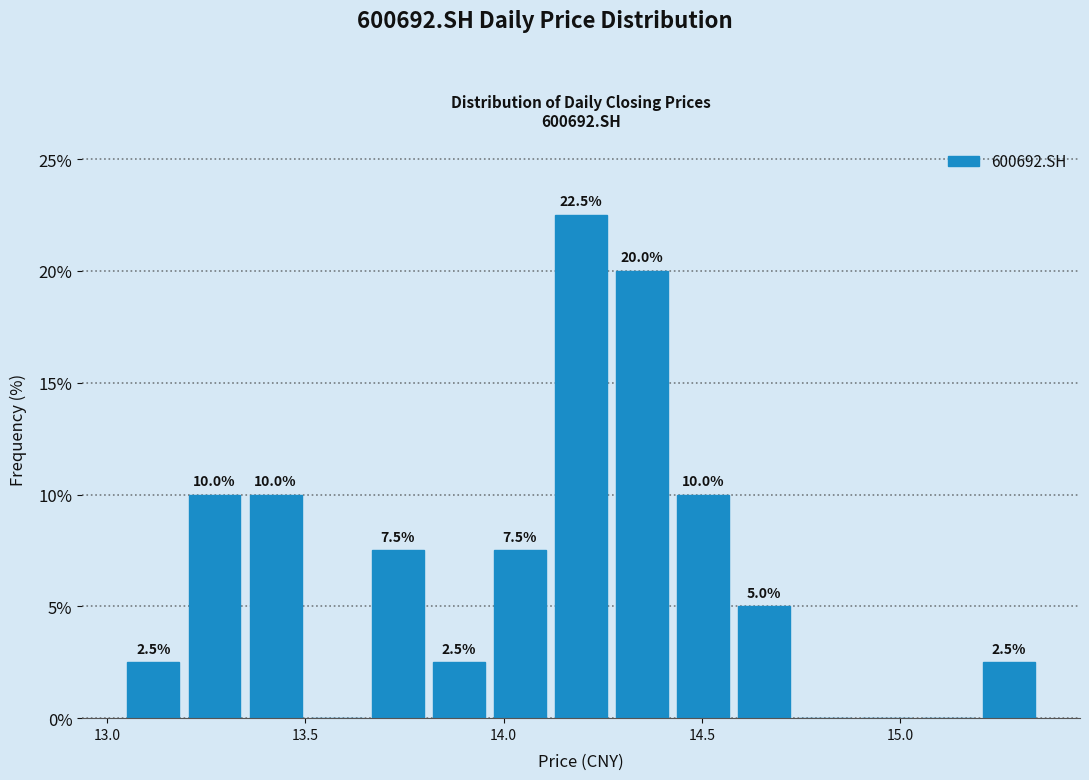

Read against the x-axis, roughly where is the centre of the tallest bar?

14.20